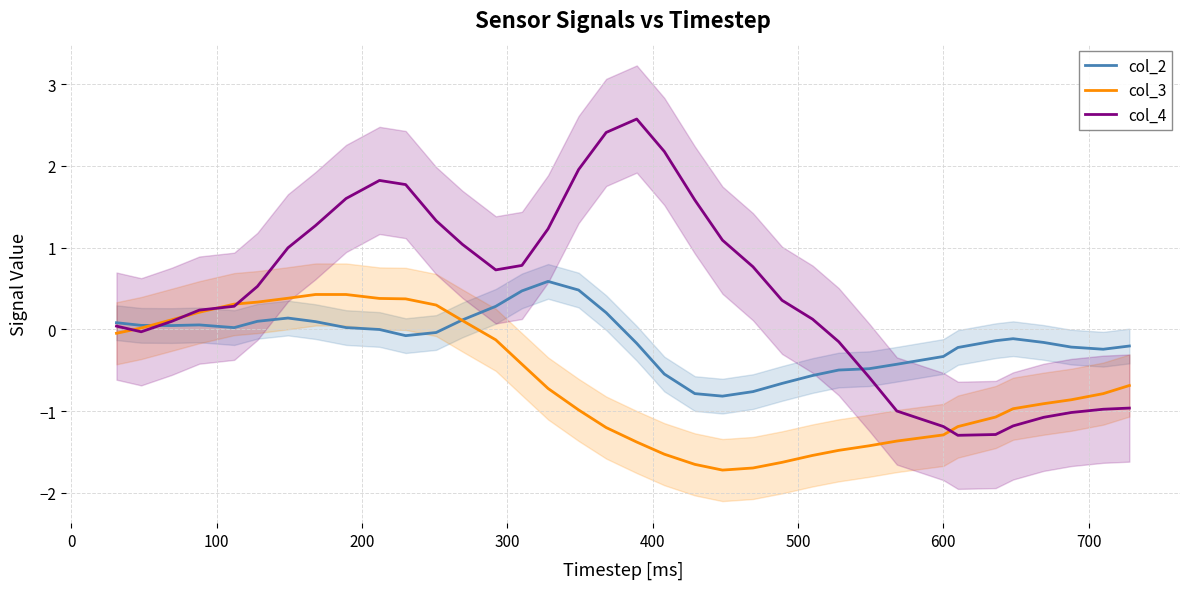

What is the maximum value for col_4?

2.6